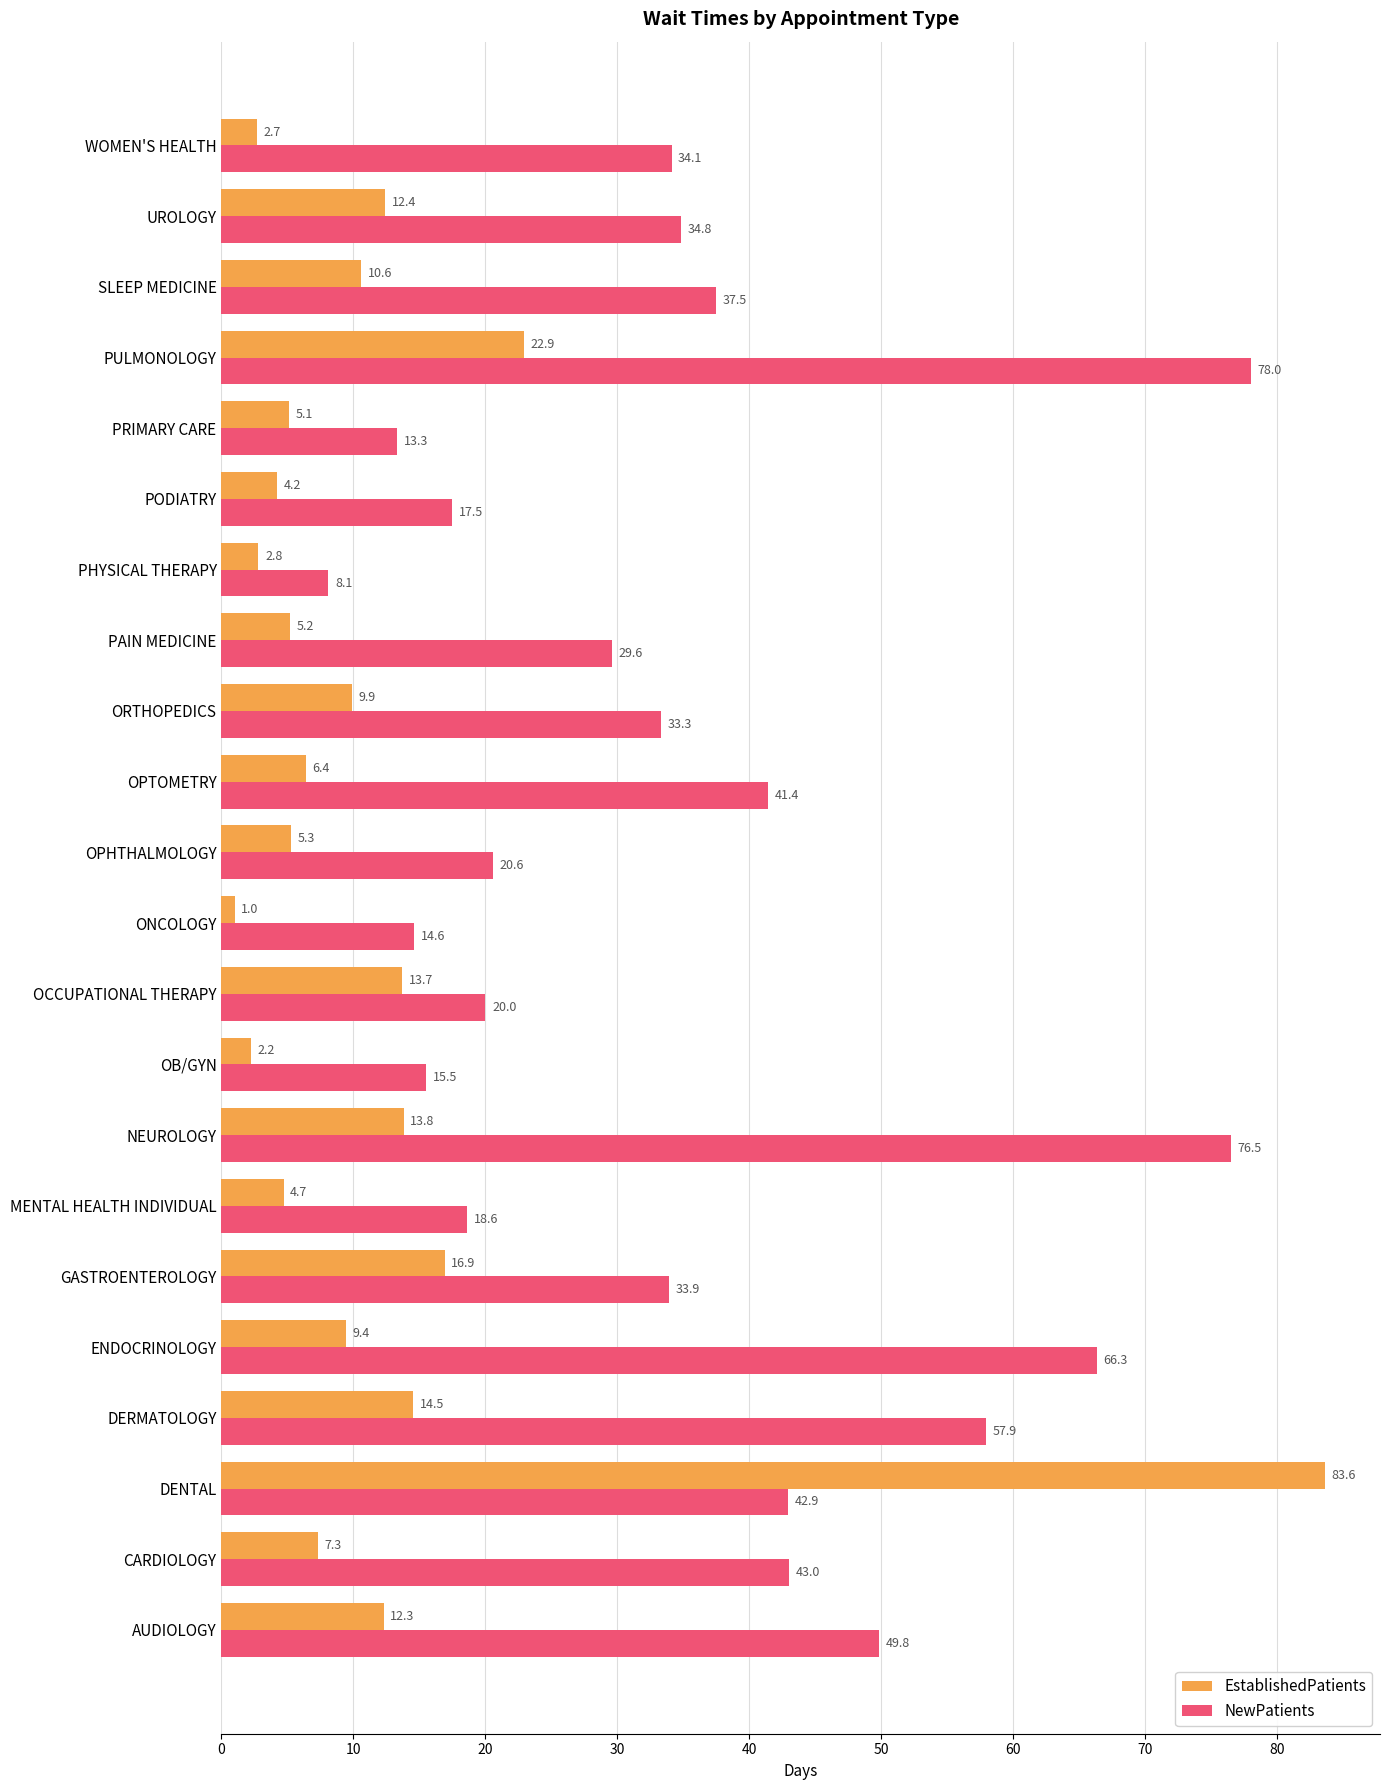

How many values in the NewPatients series are below 34?

11